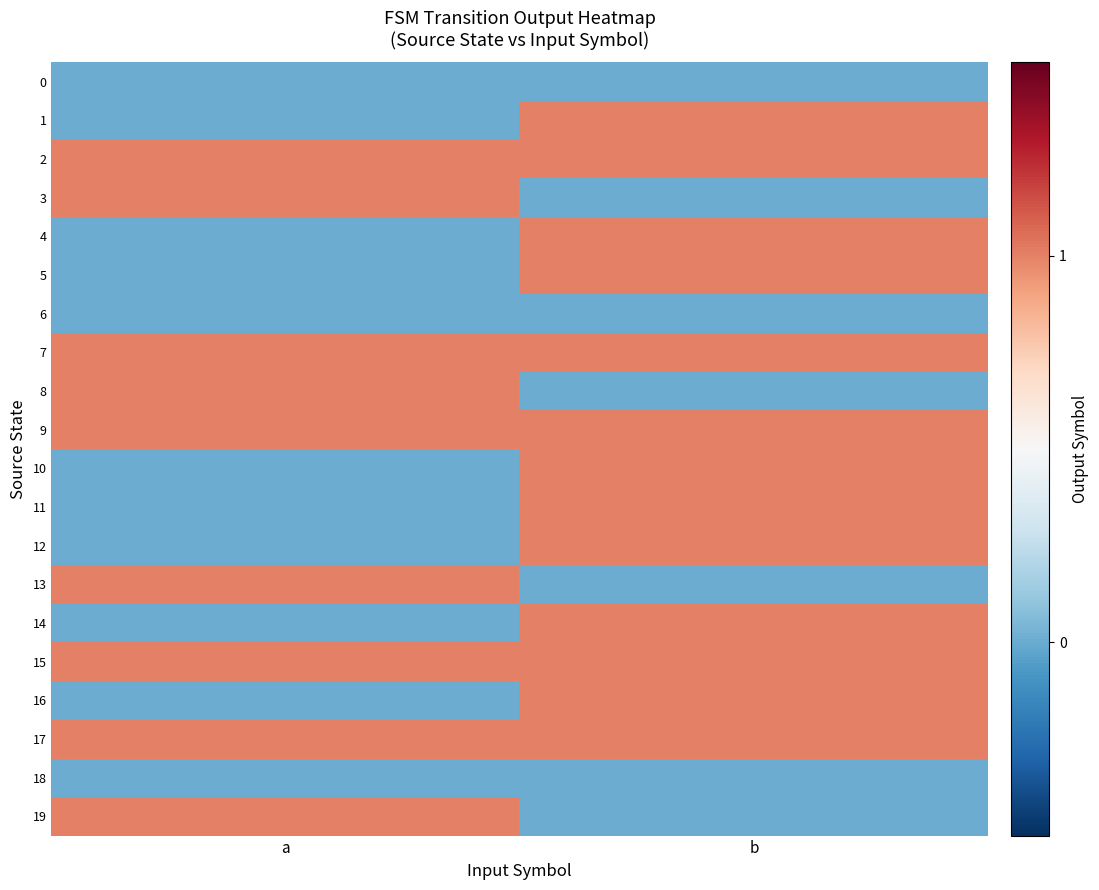

How many series are shown in this chart?

20